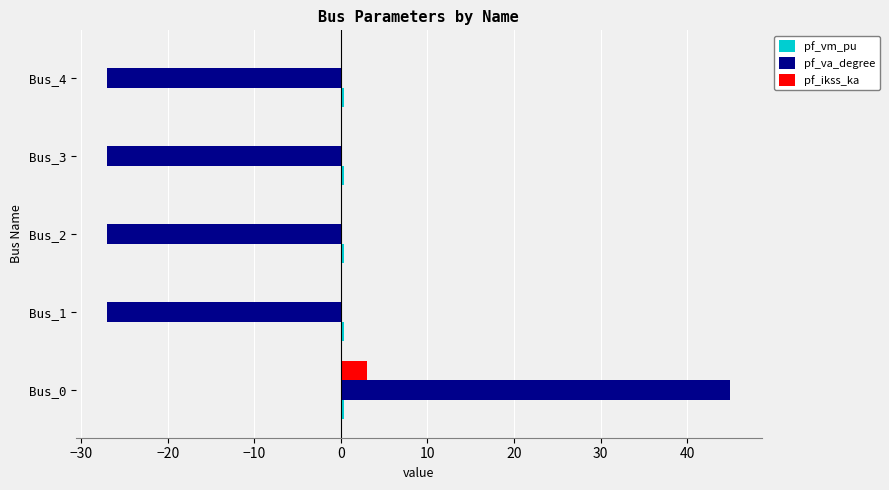

At which category is the sum across all series the highest?

Bus_0